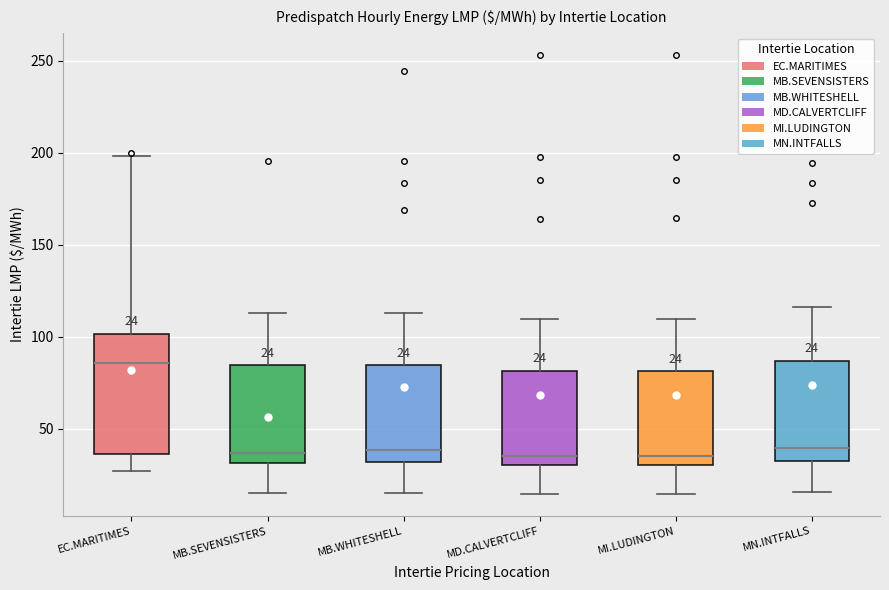

Which box is the tallest, from its lower edge to its upper edge?

EC.MARITIMES